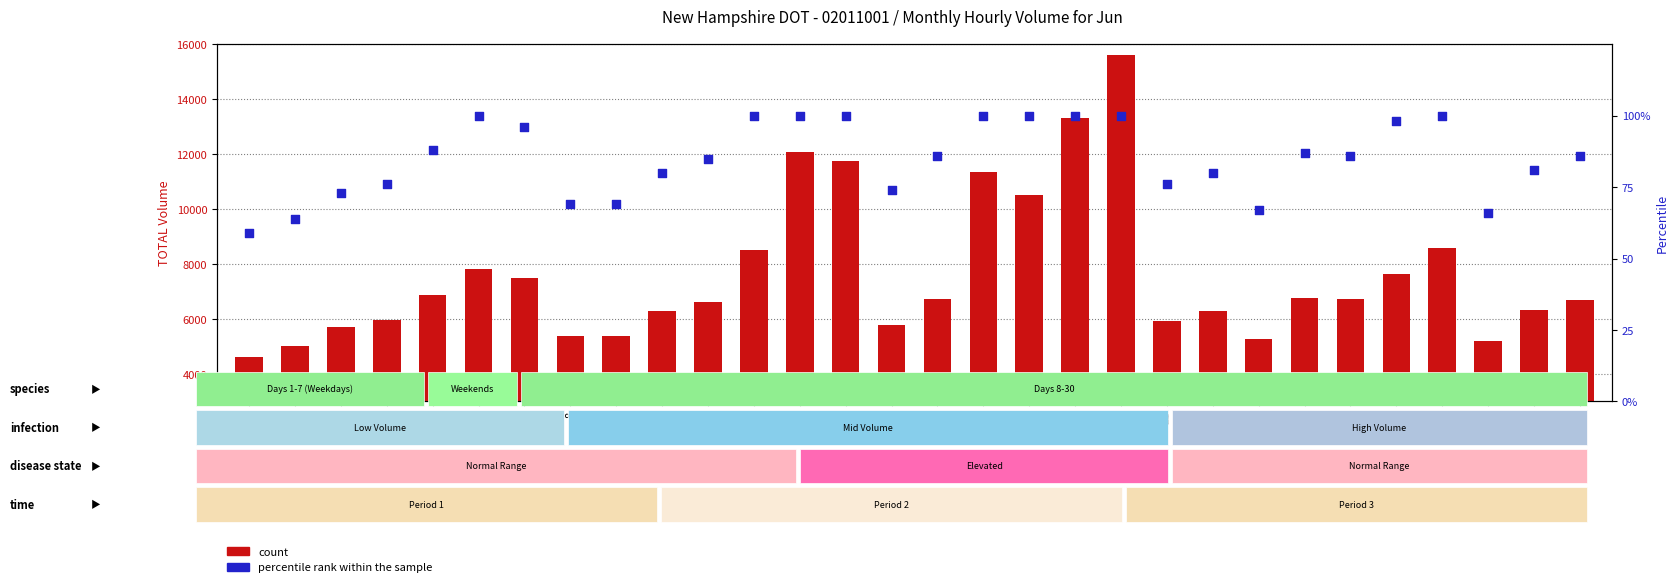

Which series has the largest total across all categories?

count